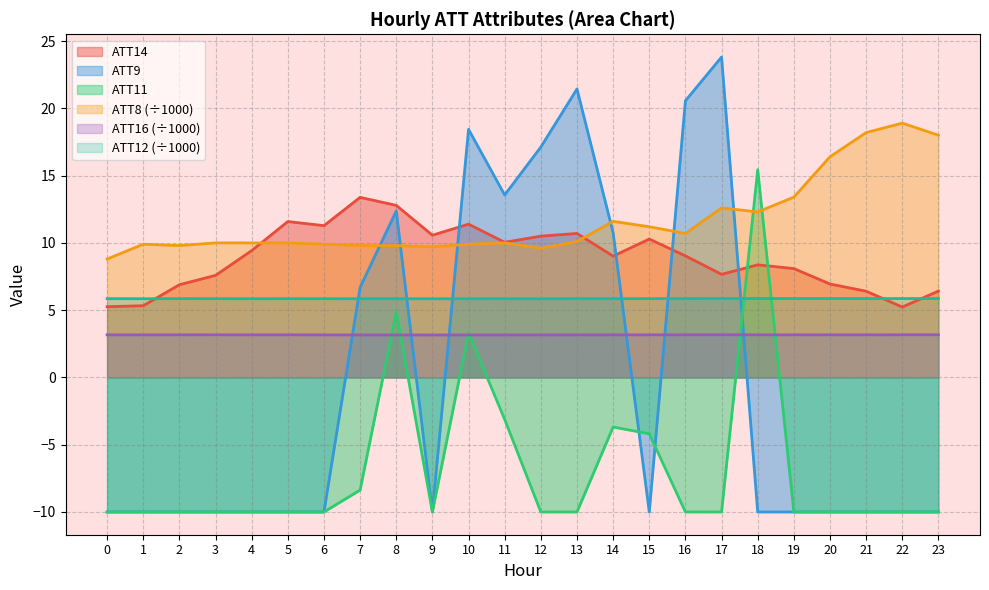

Does the chart have visible grid lines?

Yes